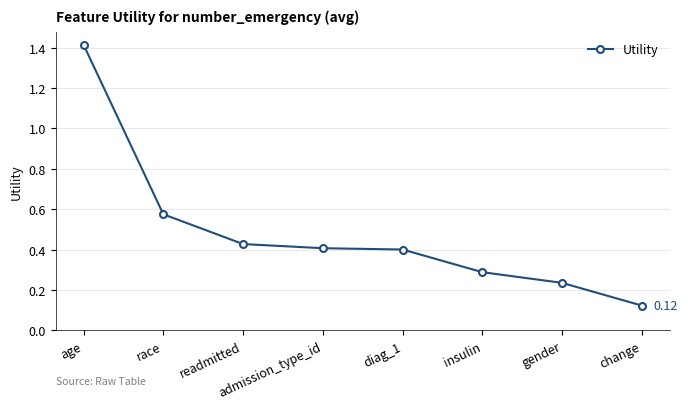

What is the difference between the maximum and minimum values?

1.3